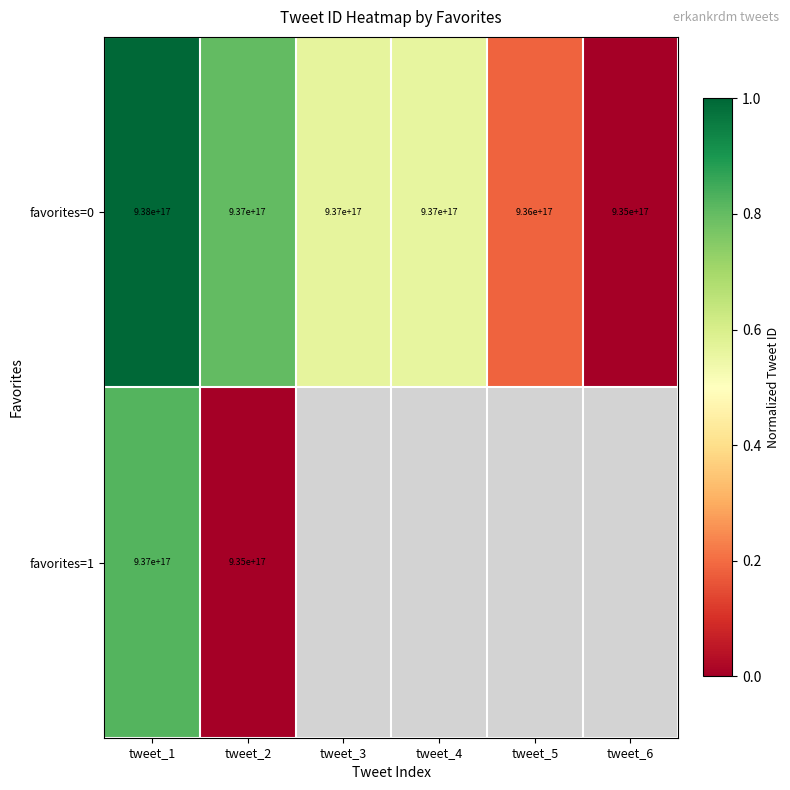

Which has a higher value, tweet_2 or tweet_3?

tweet_2